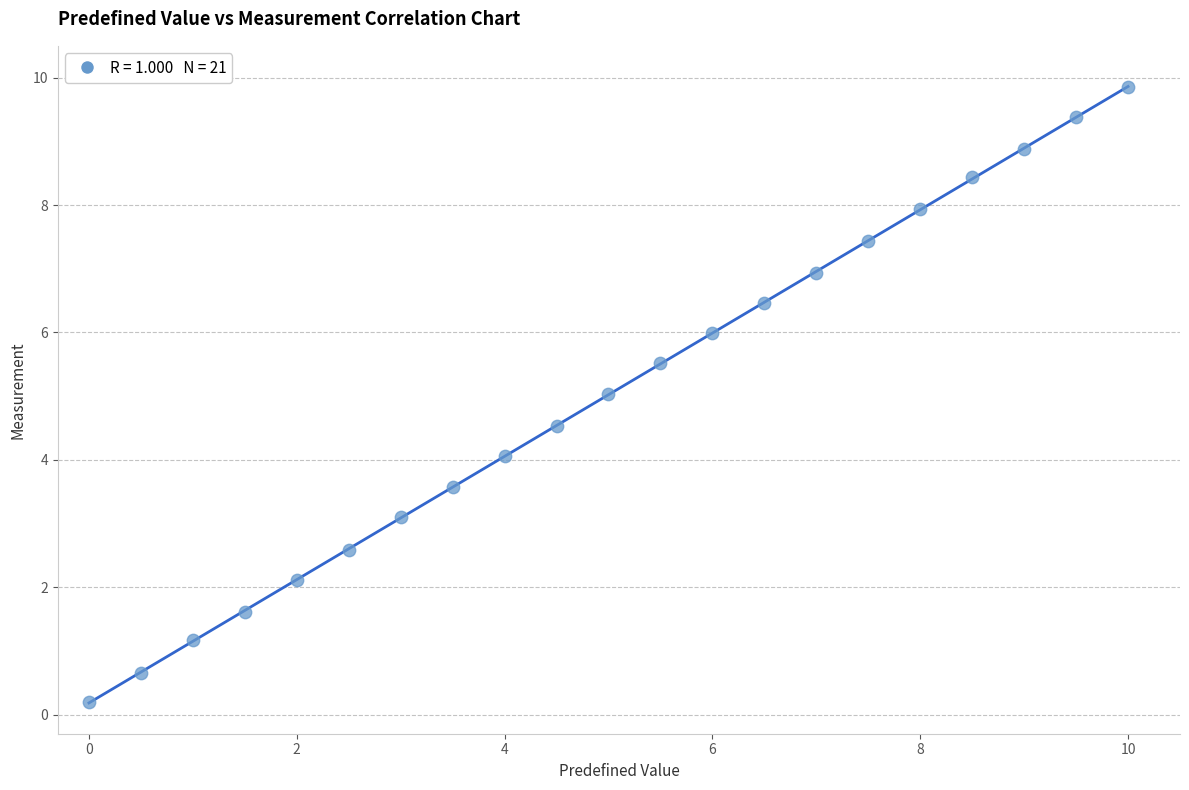

What is the range of Y values (max minus min)?

9.7